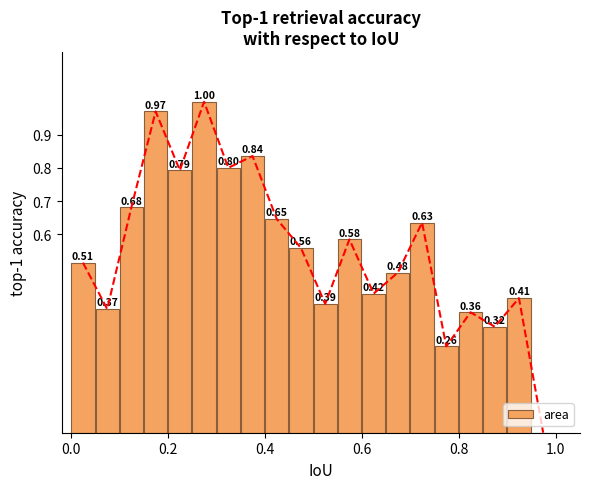

What is the maximum value shown in the chart?

1.0